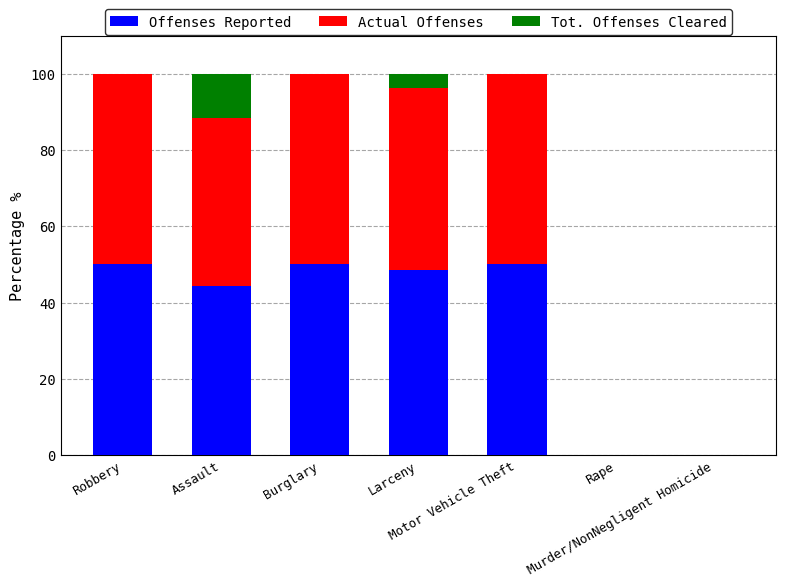

Are the bars grouped side by side (vs. stacked)?

No